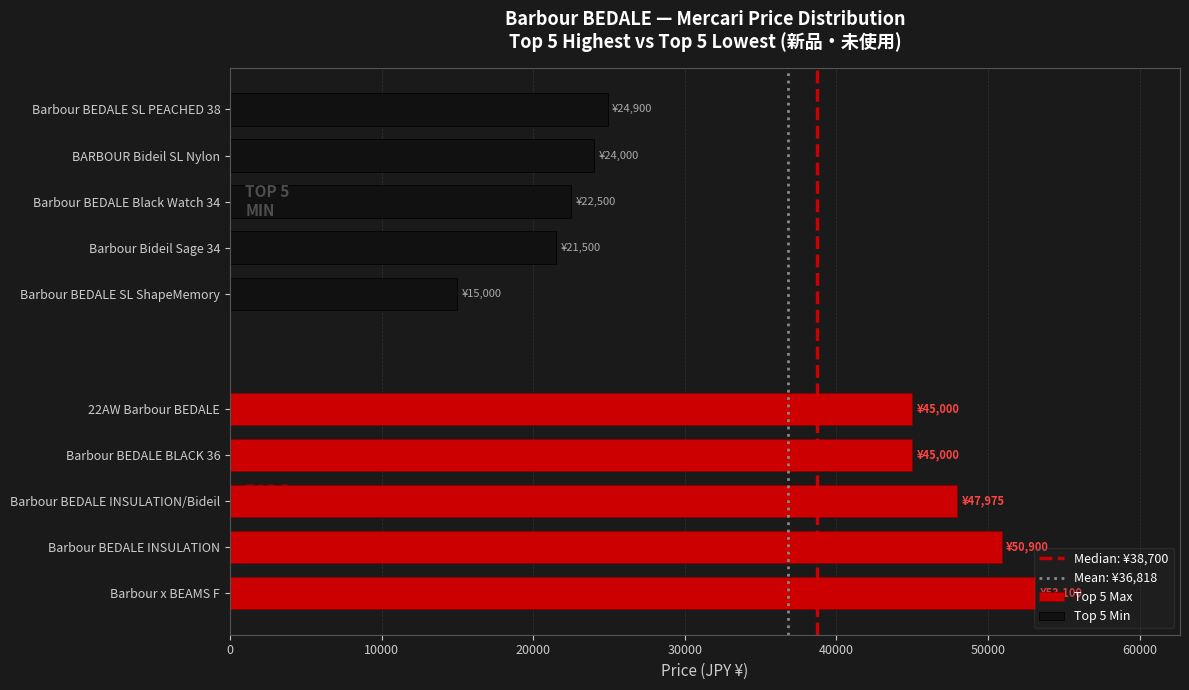

How many values in the Top 5 Min series exceed 22500?

2